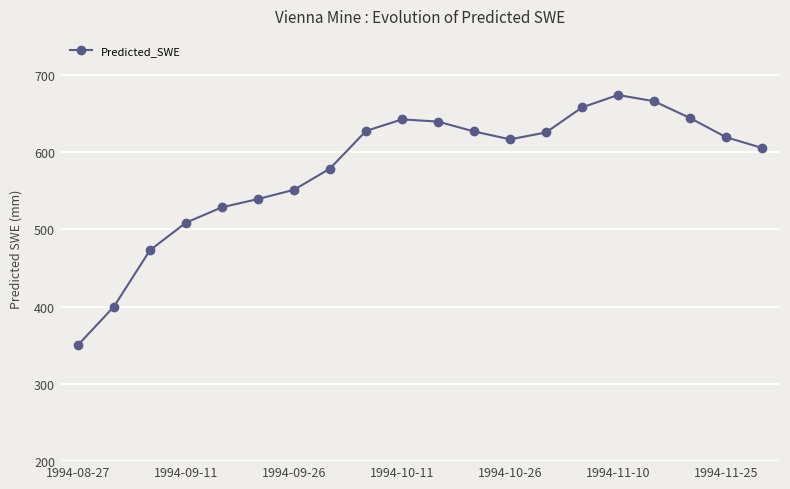

What is the maximum value shown in the chart?

673.5